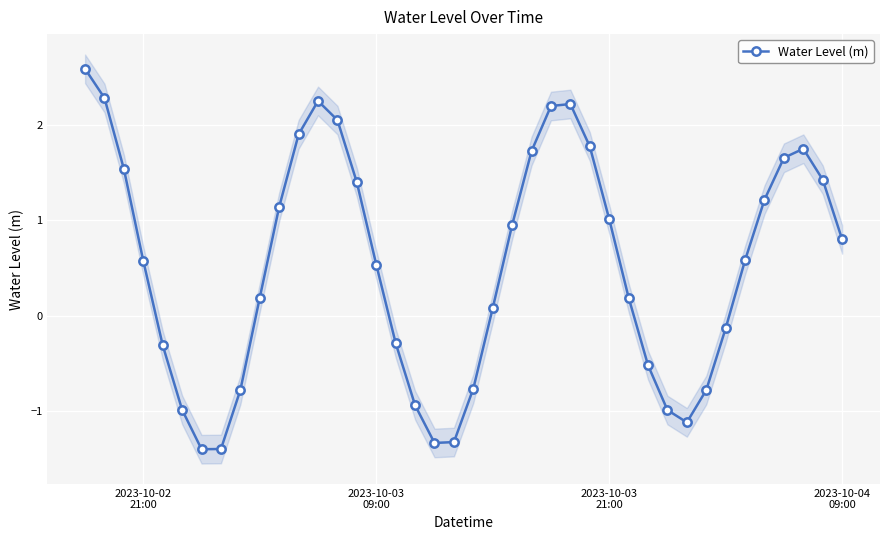

Count the number of data series in this chart.

1